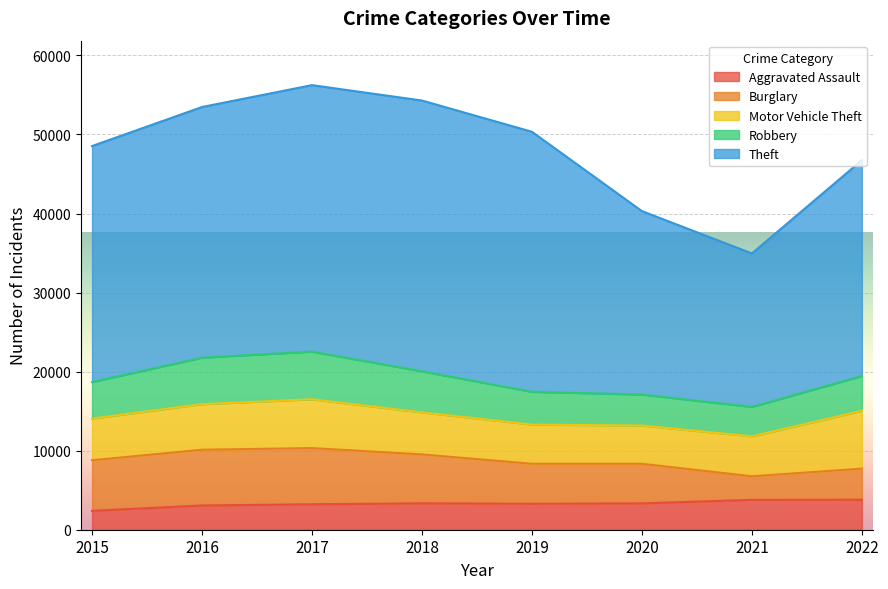

Rank the categories by Burglary value from highest to lowest.

2017, 2016, 2015, 2018, 2019, 2020, 2022, 2021